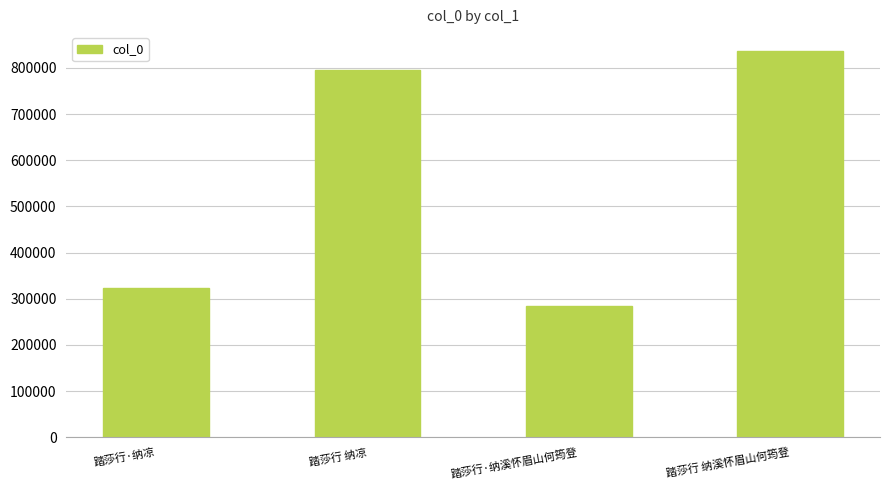

Are the bars grouped side by side (vs. stacked)?

No